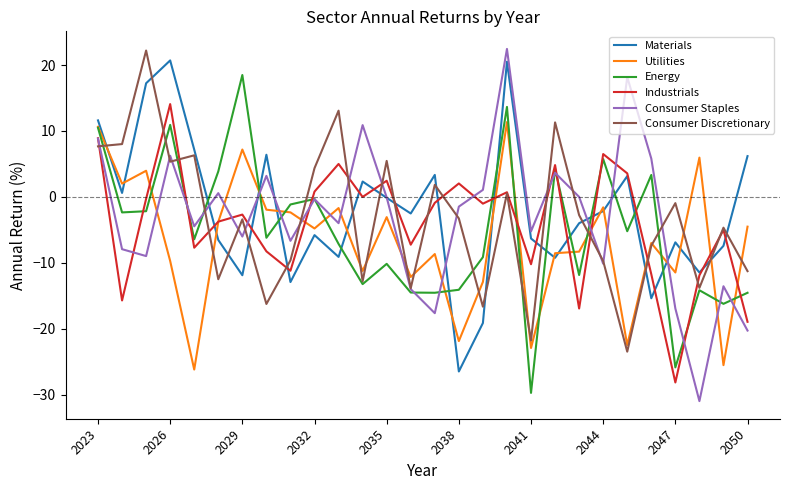

What is the highest value of the Industrials series?

14.1